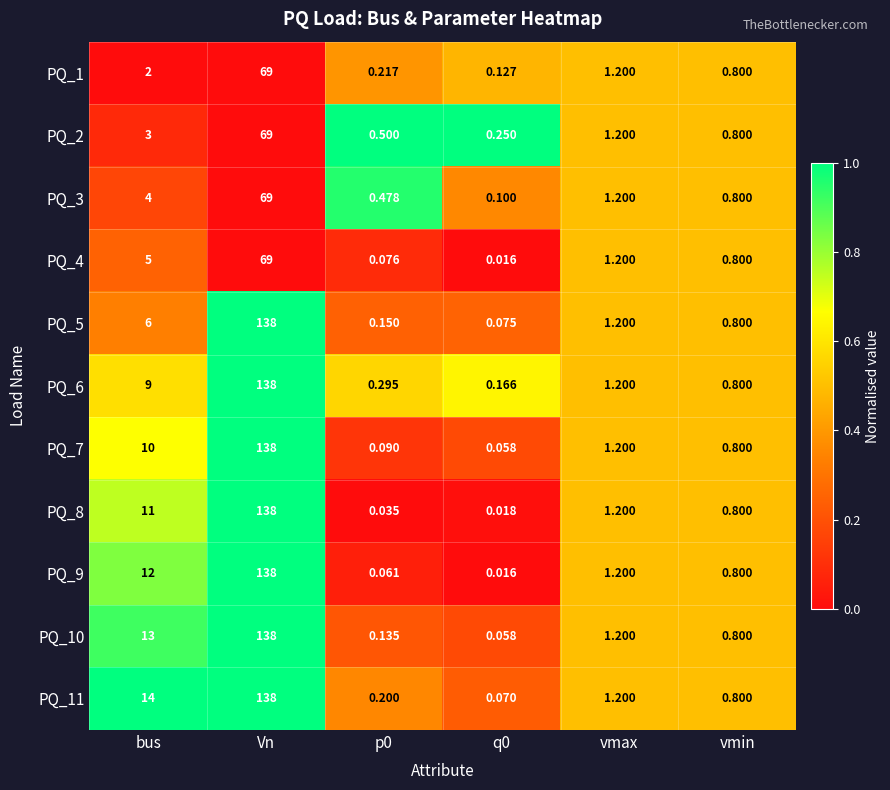

Is the value of PQ_10 at q0 greater than the value of PQ_4 at Vn?

No